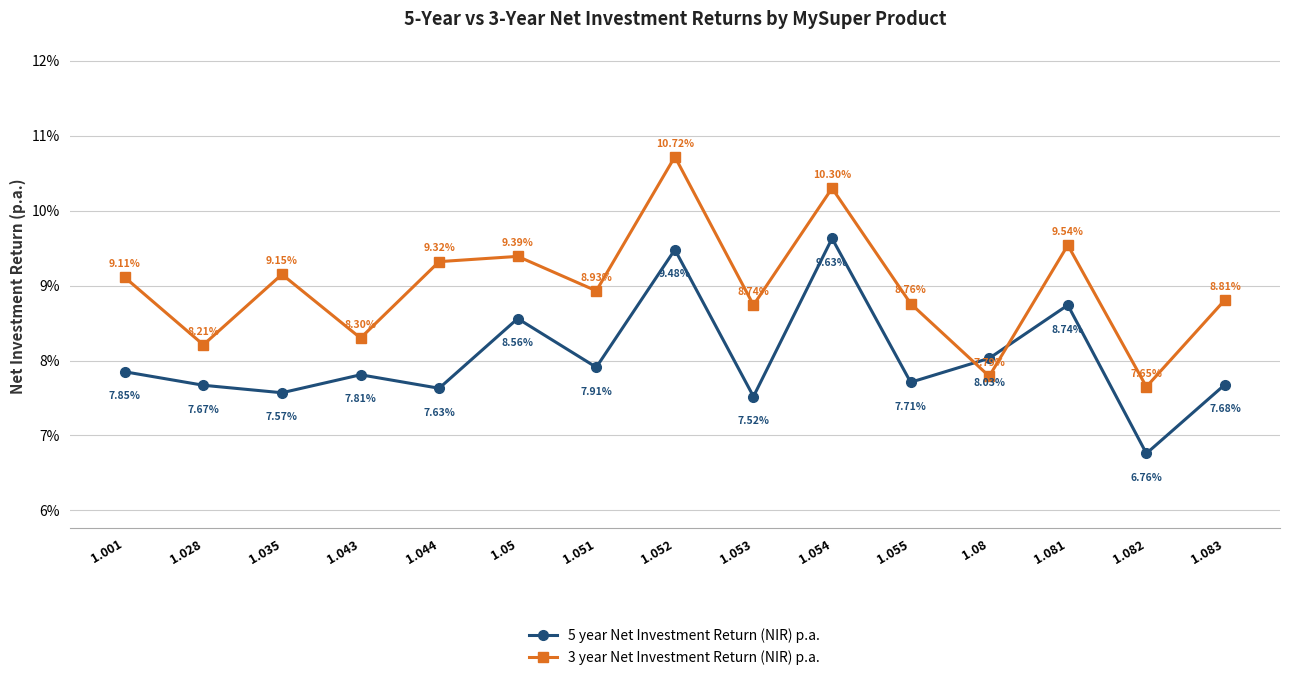

Rank the series at 1.051 from highest to lowest value.

3 year Net Investment Return (NIR) p.a., 5 year Net Investment Return (NIR) p.a.